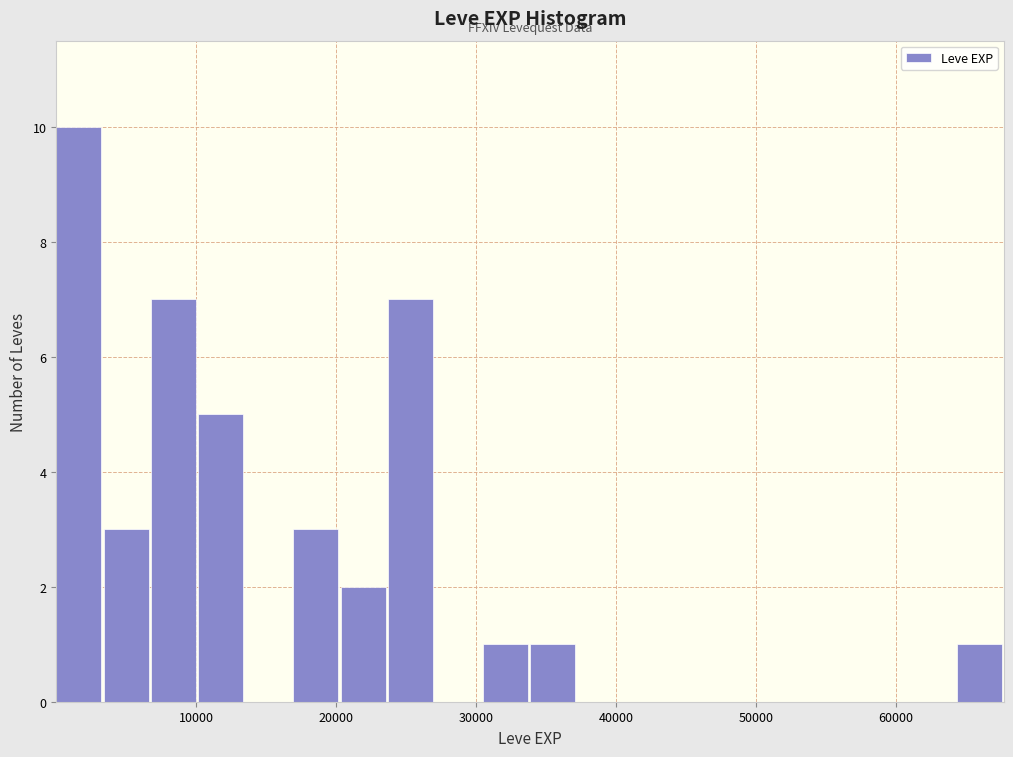

Around what value on the x-axis is the tallest bar? Give the approximate position of its centre, as read against the axis.

2000